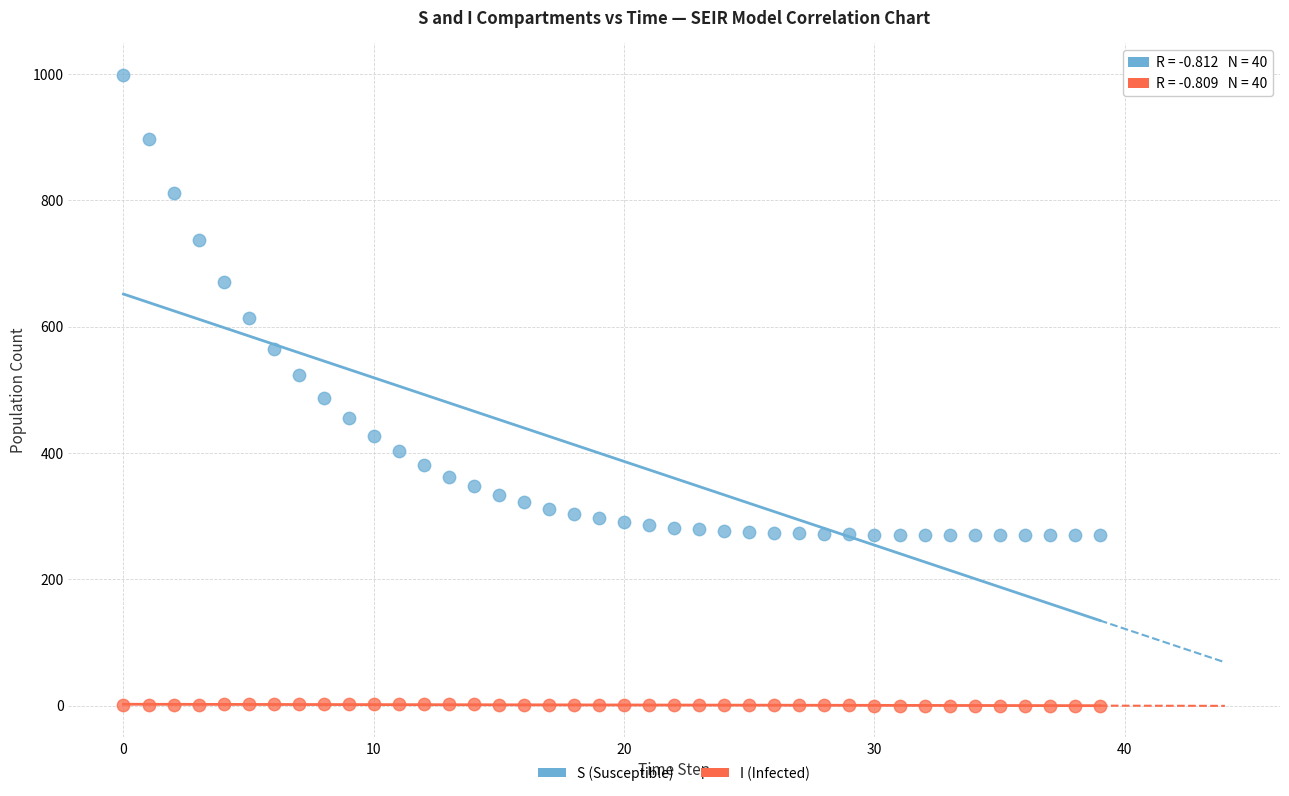

Which series reaches the maximum Y coordinate?

S (Susceptible)